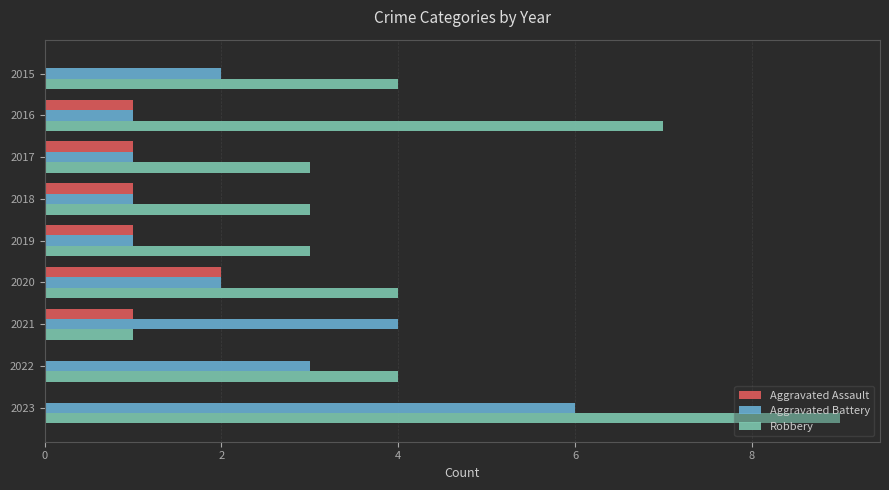

At which category is the sum across all series the highest?

2023